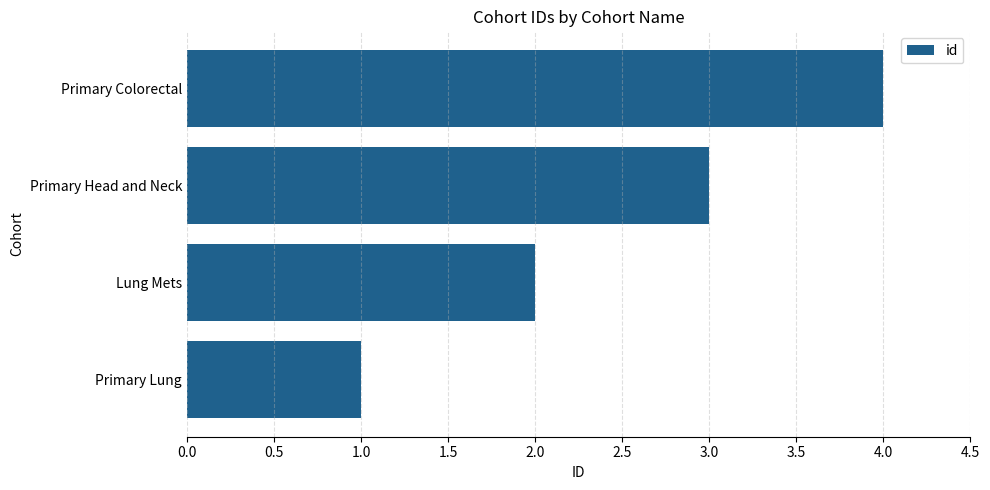

What is the ratio of the value at Primary Head and Neck to the value at Primary Lung?

3.0